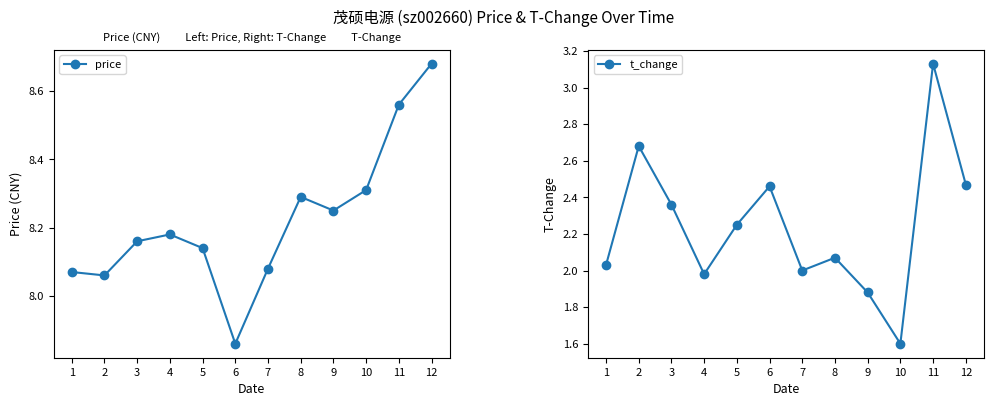

What is the sum of the t_change values at 7 and 5?

4.2